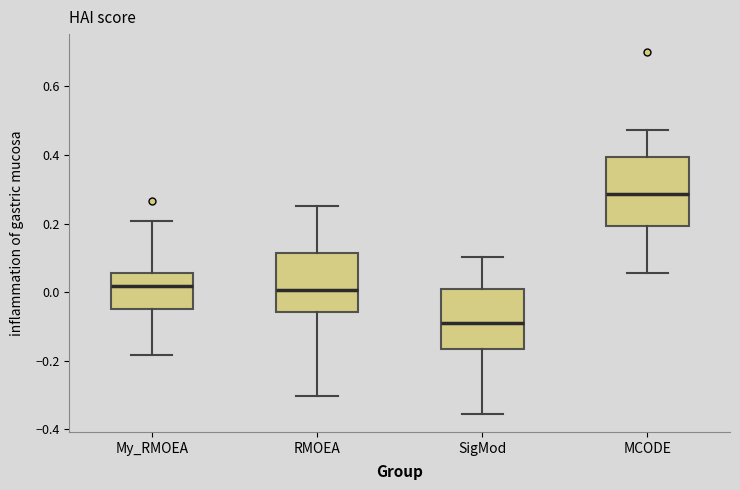

Reading left to right, transcribe this box plot: for each box, give where its median line is, the range the box spans, and where its two whiskers end, as read against the y-axis. The values are not printed on the chart, so give them approximately, as read against the axis.

My_RMOEA: median 0.02, box -0.04 to 0.06, whiskers -0.18 to 0.20
RMOEA: median 0.00, box -0.06 to 0.12, whiskers -0.30 to 0.26
SigMod: median -0.10, box -0.16 to 0.00, whiskers -0.36 to 0.10
MCODE: median 0.28, box 0.20 to 0.40, whiskers 0.06 to 0.48